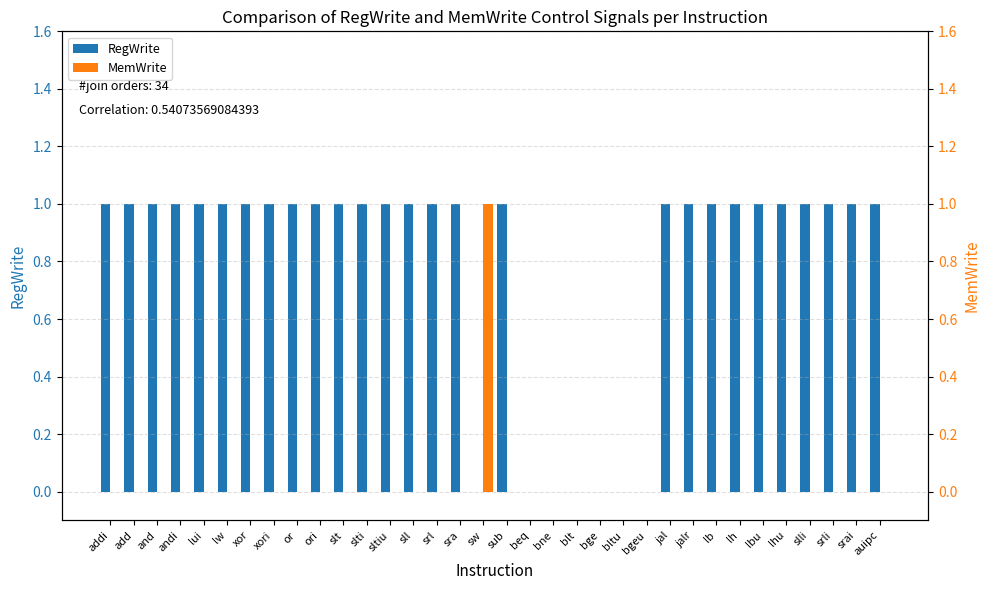

What is the sum of all RegWrite values?

27